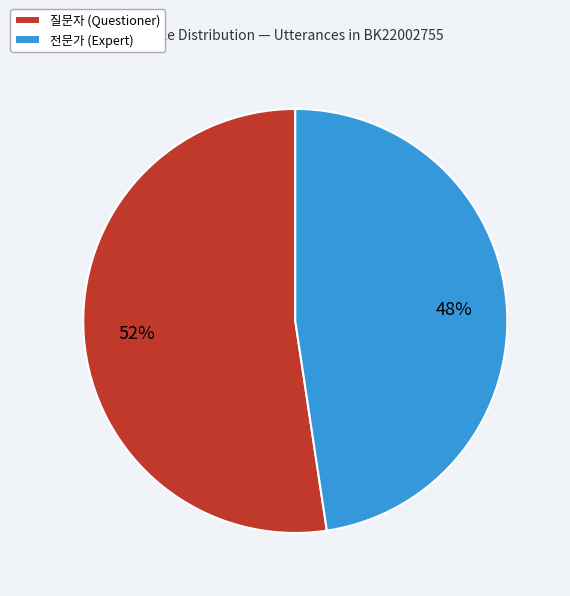

Count the number of slices in the pie.

2